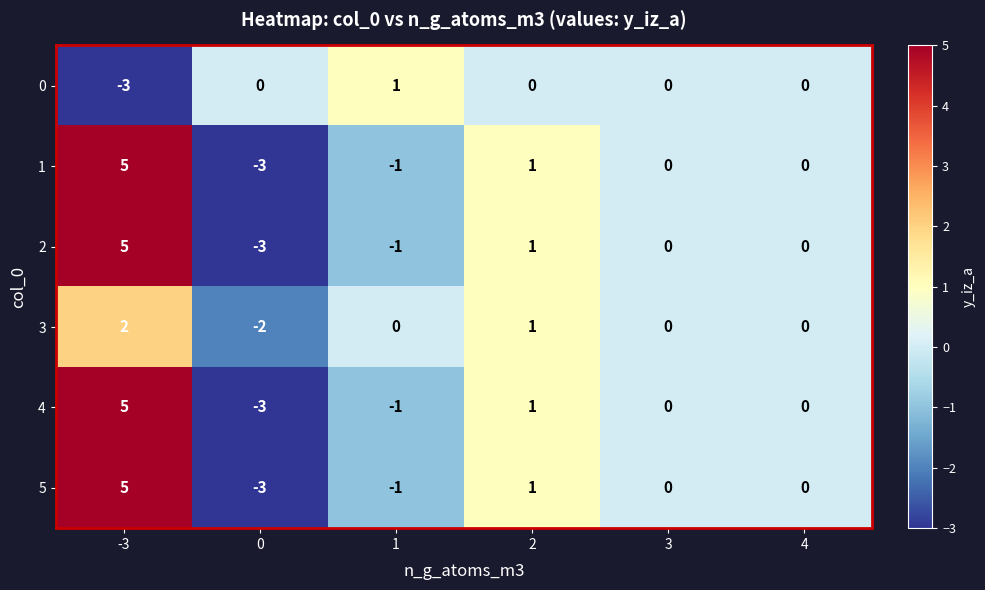

What is the maximum value shown in the chart?

5